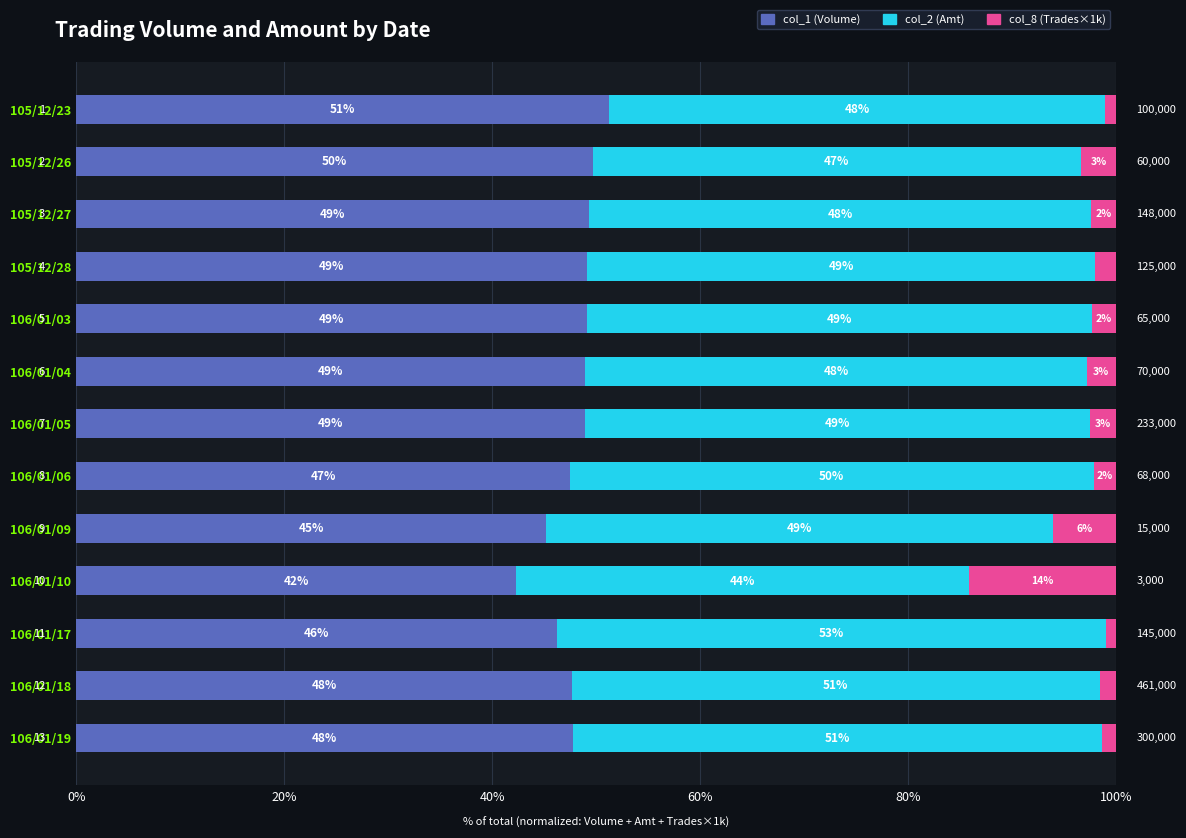

What is the difference between the maximum and second lowest values in the col_8 (Trades×1k) series?

13.1